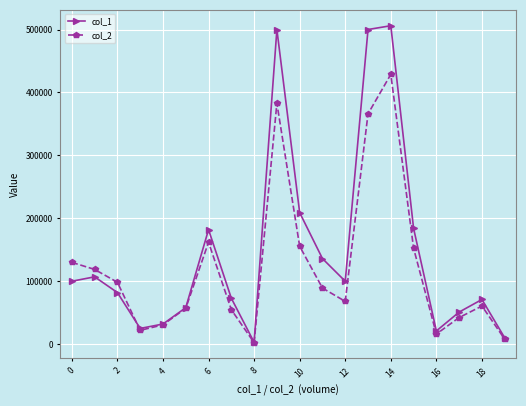

Which series has the widest spread of values?

col_1